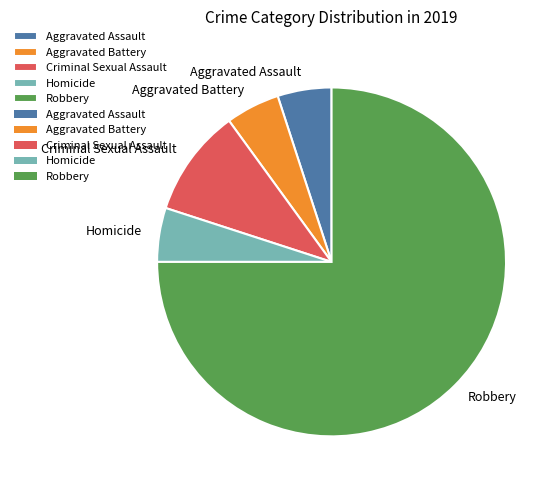

The Homicide slice represents 16% of the pie. True or false?

False